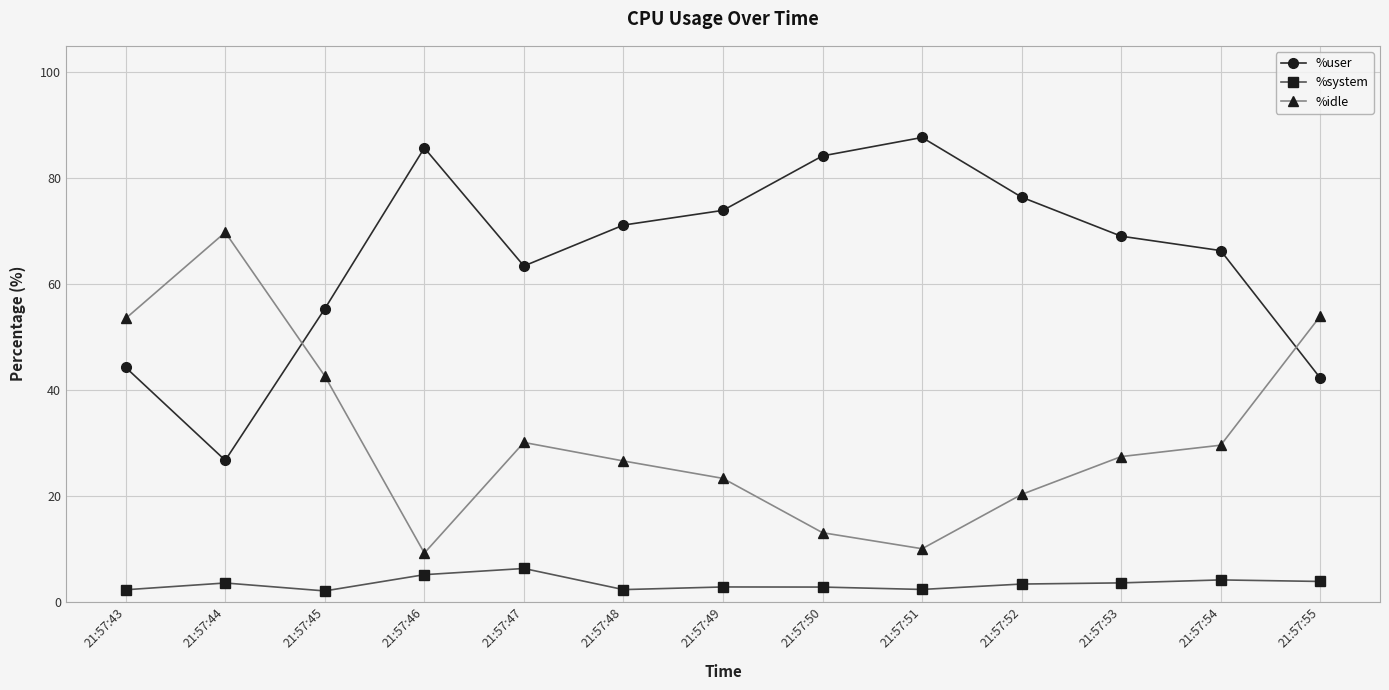

What is the spread (max minus min) of values at 21:57:47?

57.1